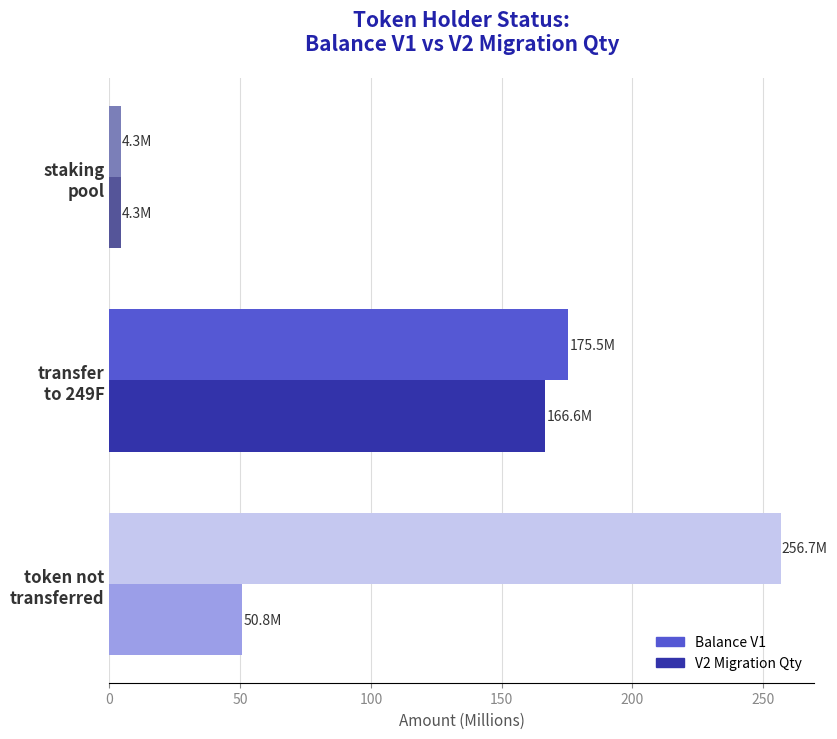

Count the number of data series in this chart.

2